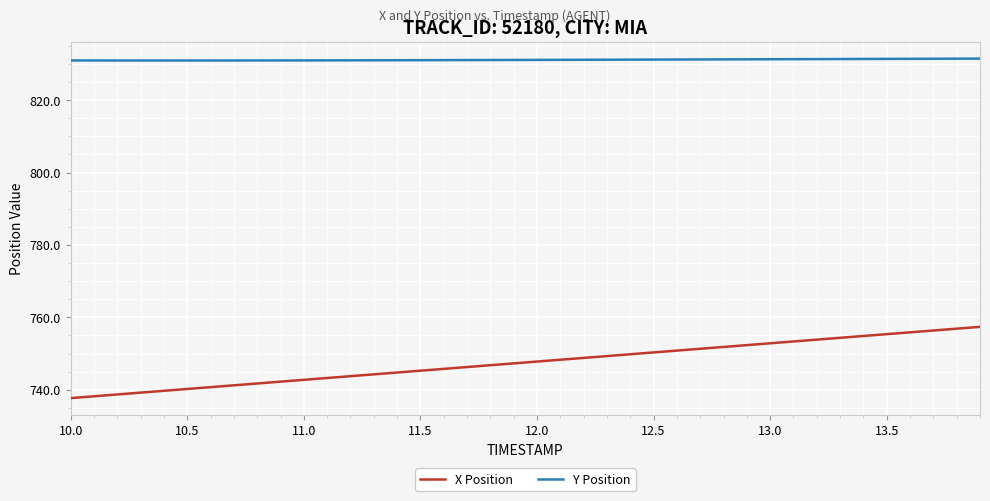

List the series in order of their overall mean, highest first.

Y Position, X Position